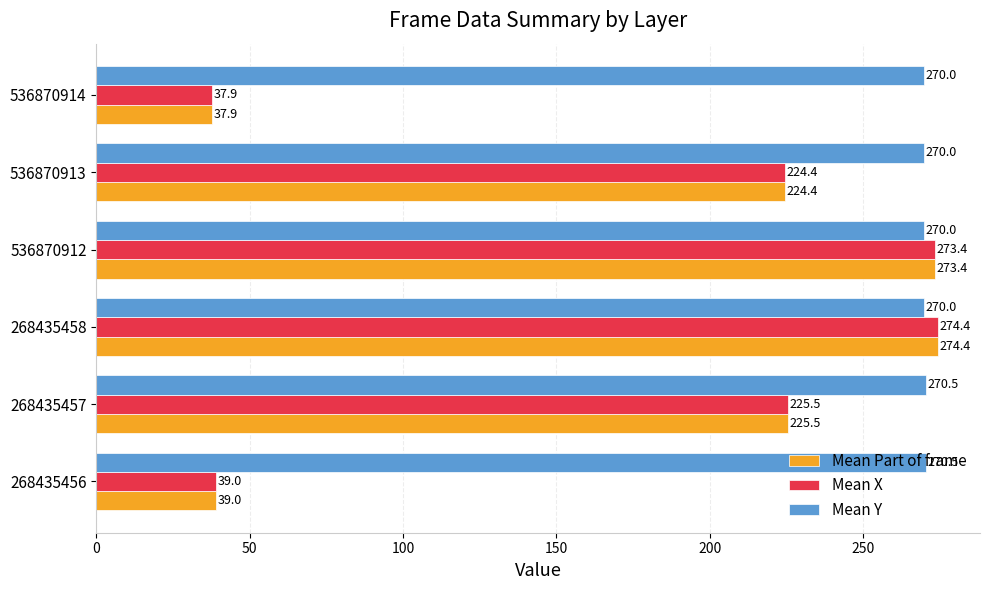

What is the difference between the highest and lowest values at 536870914?

232.1